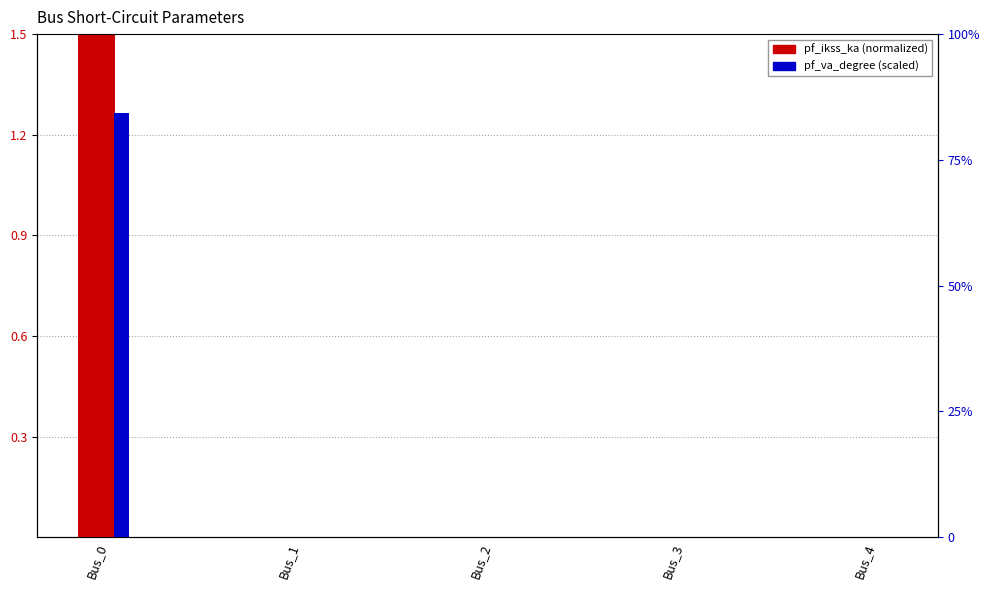

Reading left to right, list all the values displayed in this chart.

pf_ikss_ka (normalized): 1.5	0.0	0.0	0.0	0.0
pf_va_degree (scaled): 1.3	0.0	0.0	0.0	0.0